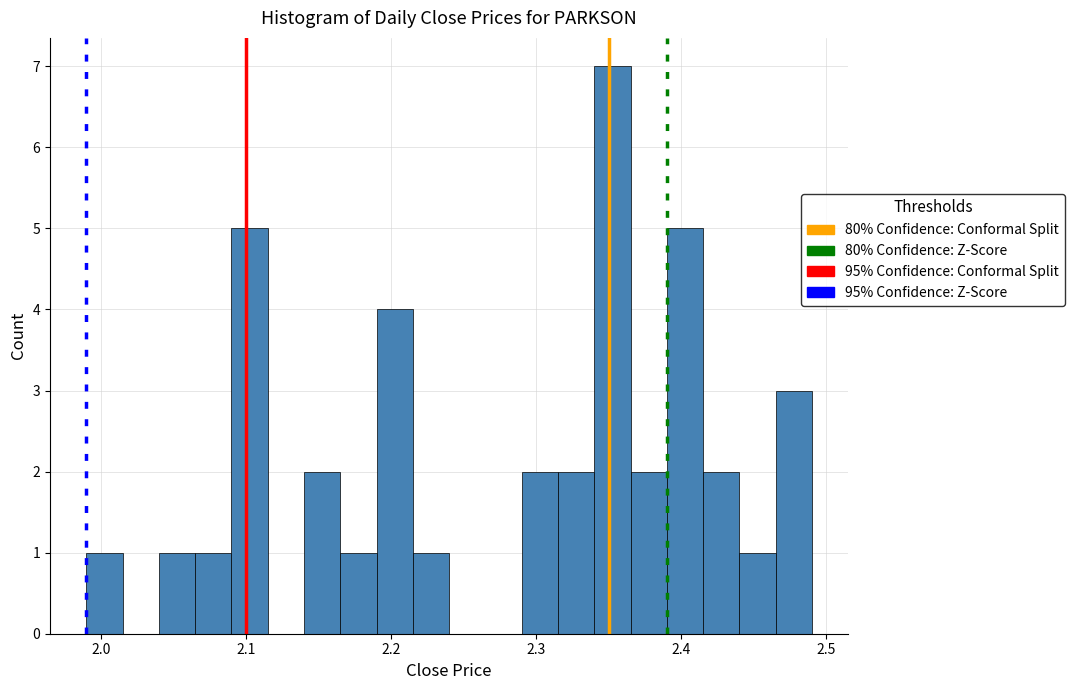

Read against the x-axis, roughly where is the centre of the tallest bar?

2.35